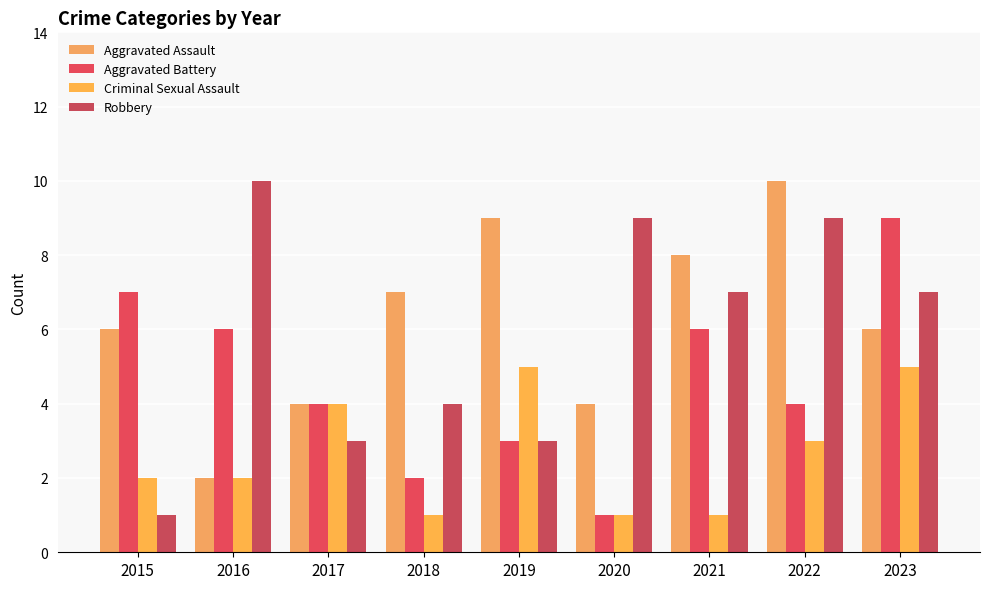

At which label is Aggravated Battery closest to 5?

2016